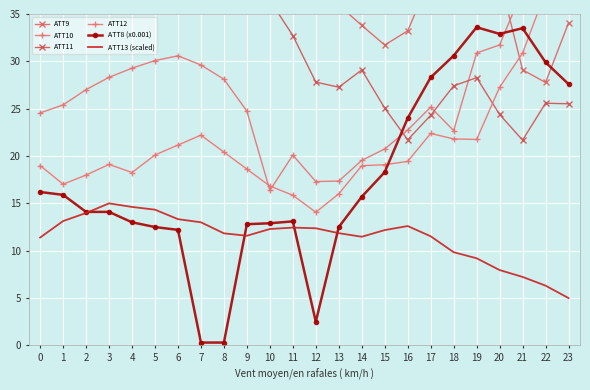

Is the value of ATT12 at 3 greater than the value of ATT13 (scaled) at 19?

Yes